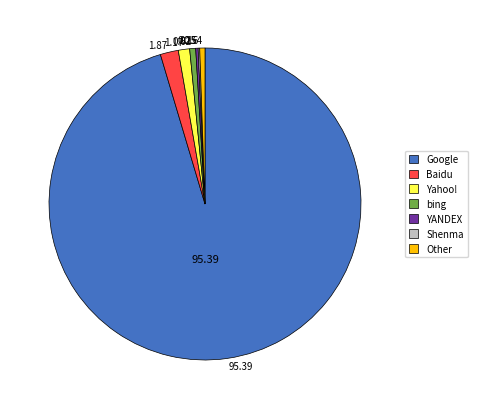

Is there a majority slice in this chart?

Yes